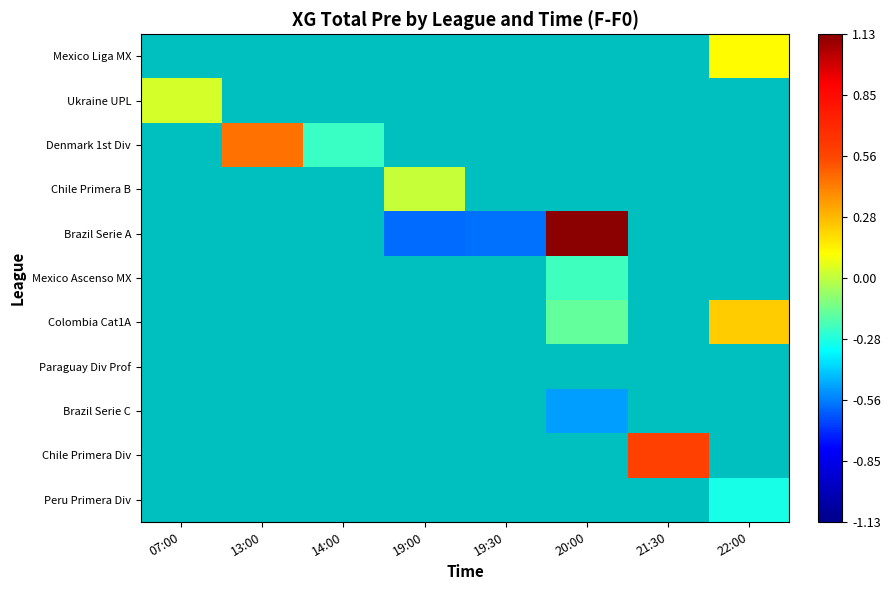

Which category has the lowest value across all series?

19:00